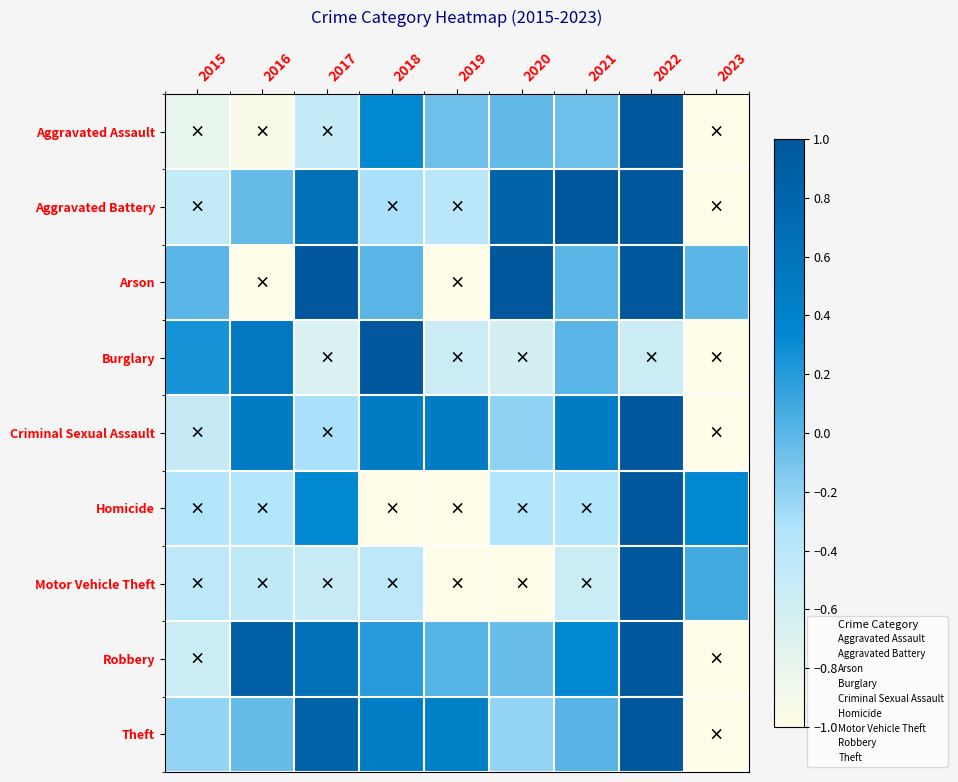

What is the total value across all series at 2018?

0.8